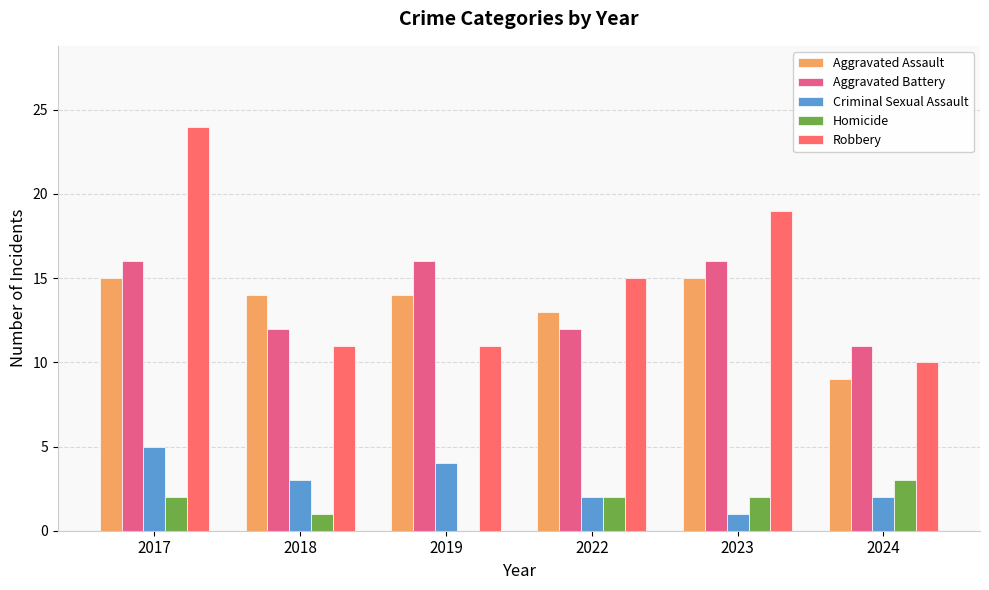

Are the bars grouped side by side (vs. stacked)?

Yes